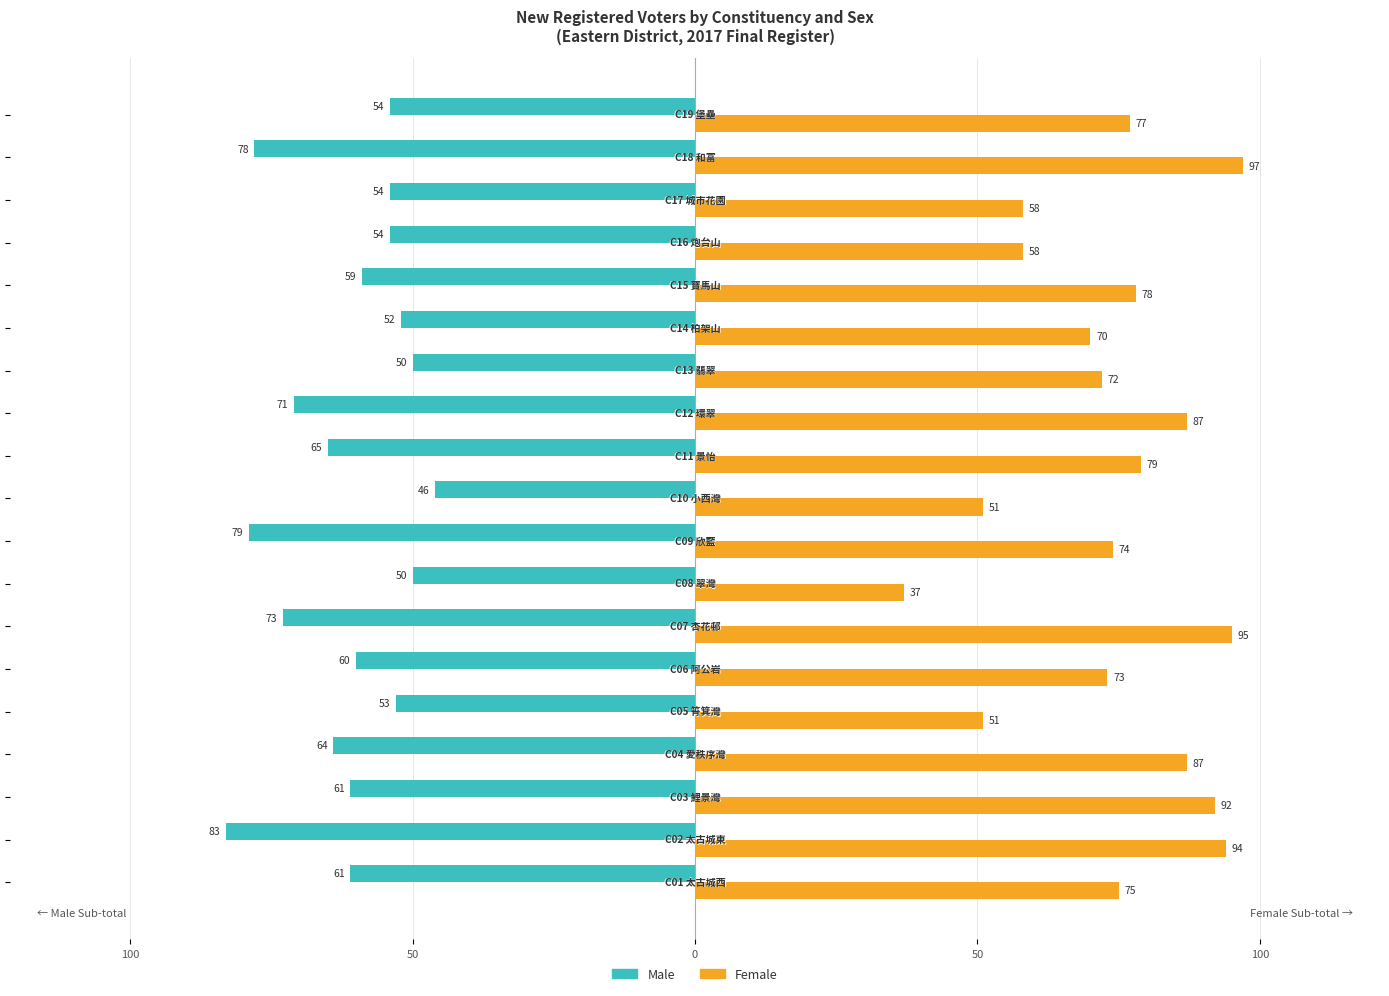

What are all the series names shown in the legend?

Male, Female